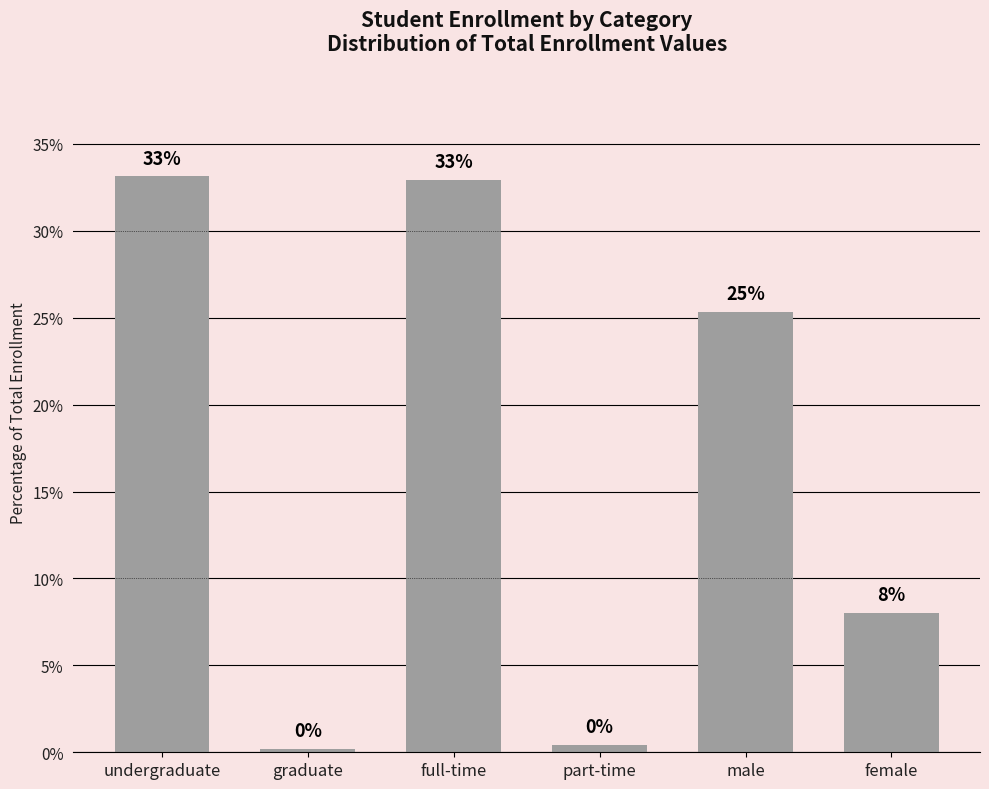

How many data points are above 25?

3